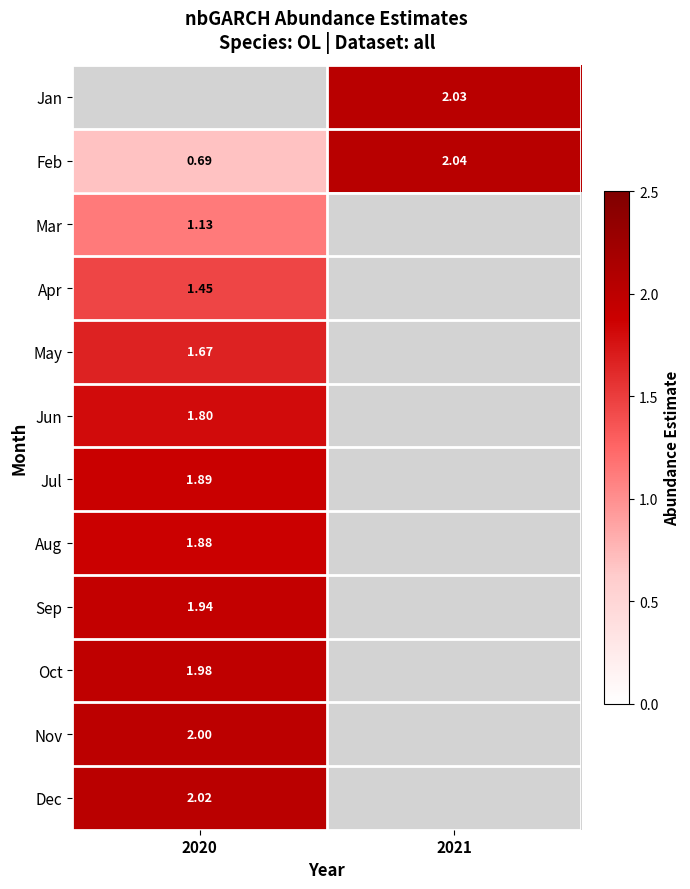

How many data points does each series have?

2